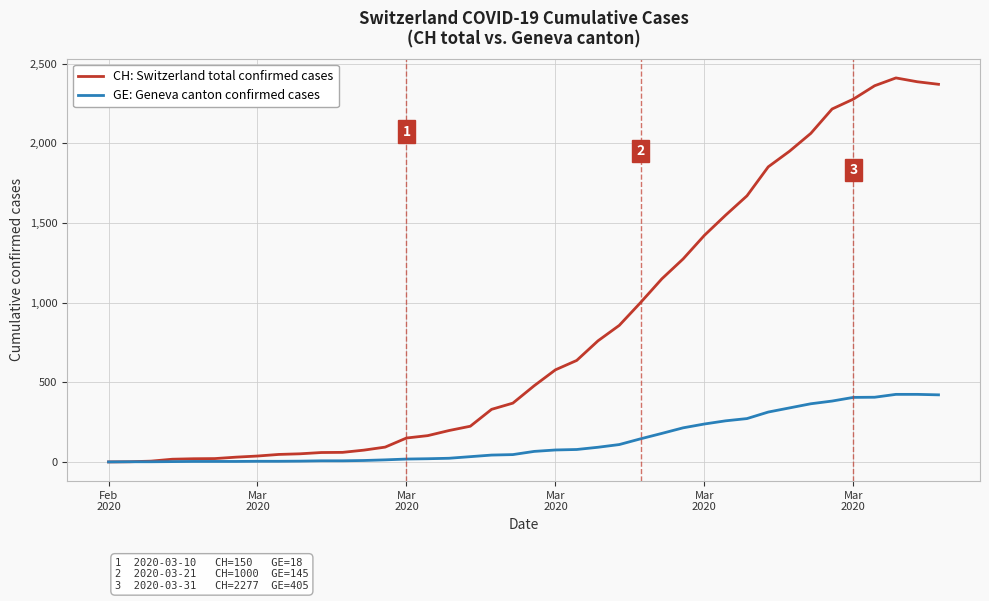

What is the highest value of the CH: Switzerland total confirmed cases series?

2410